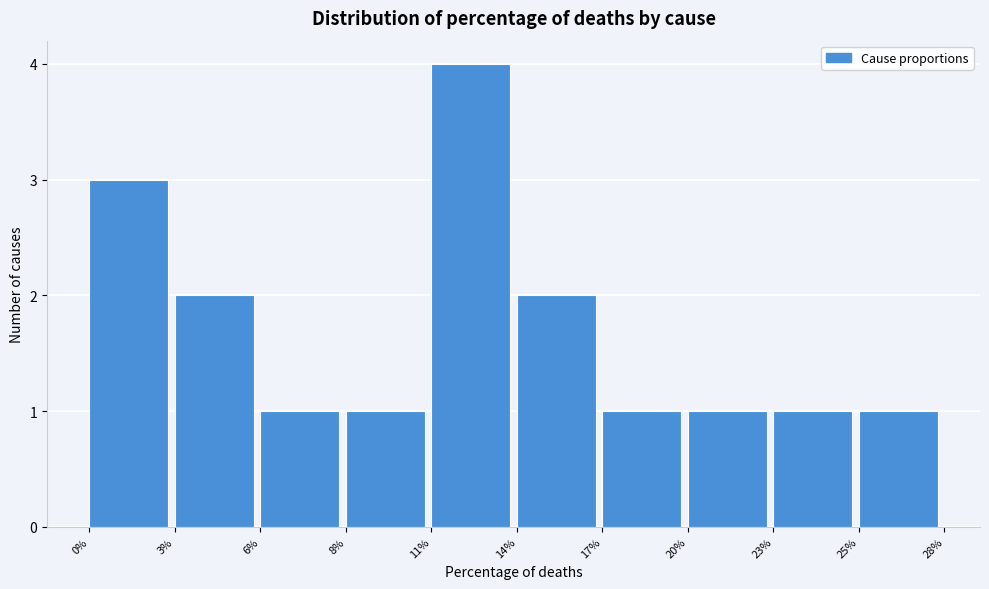

Reading left to right, transcribe all the data shown in this chart.

0%=3	3%=2	6%=1	8%=1	11%=4	14%=2	17%=1	20%=1	23%=1	25%=1